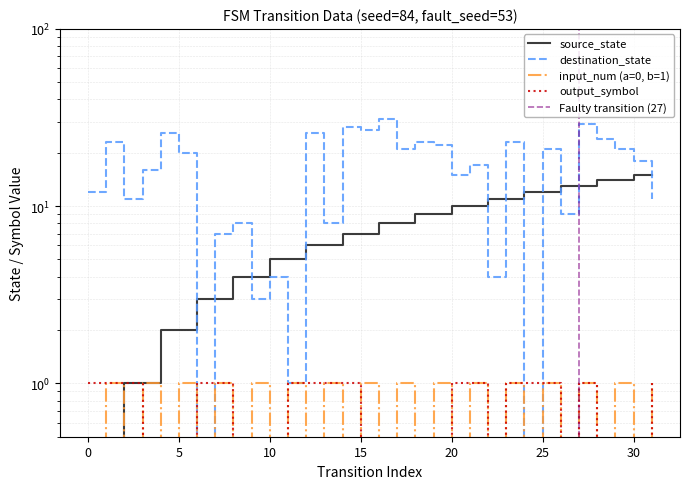

Read the output_symbol value at 21.

1